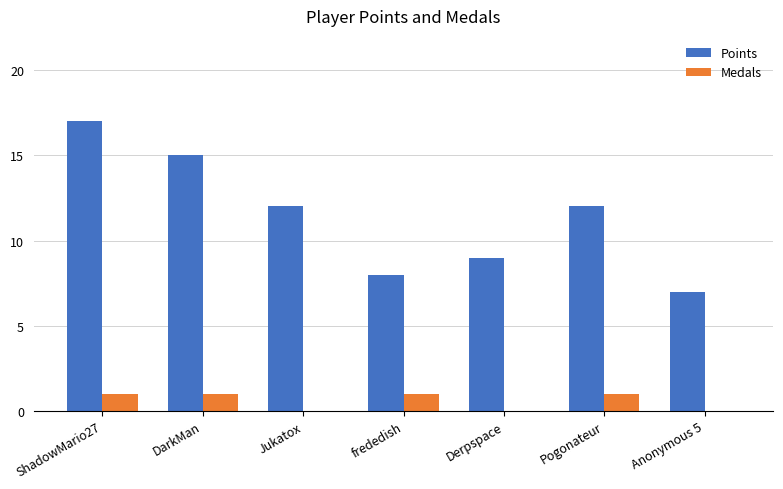

True or false: Medals has a value of 1 at DarkMan.

True